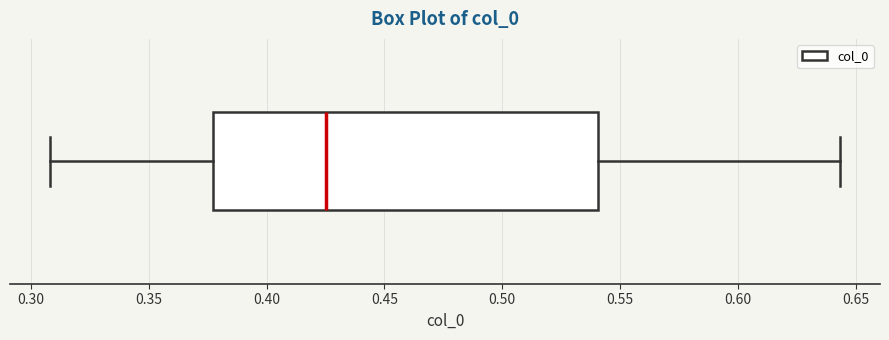

Read this box plot against the x-axis: the position of the median line, the range covered by the box, and the ends of both whiskers. The values are not printed on the chart, so give them approximately, as read against the axis.

median 0.425, box 0.375 to 0.540, whiskers 0.310 to 0.645